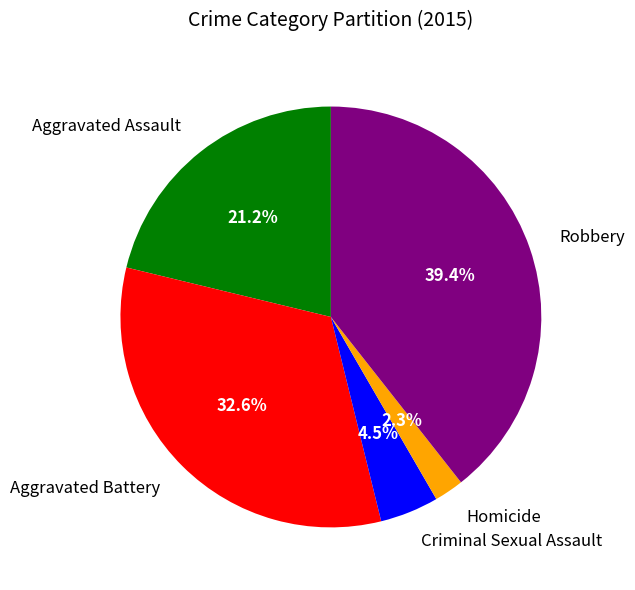

The Robbery slice represents 54% of the pie. True or false?

False